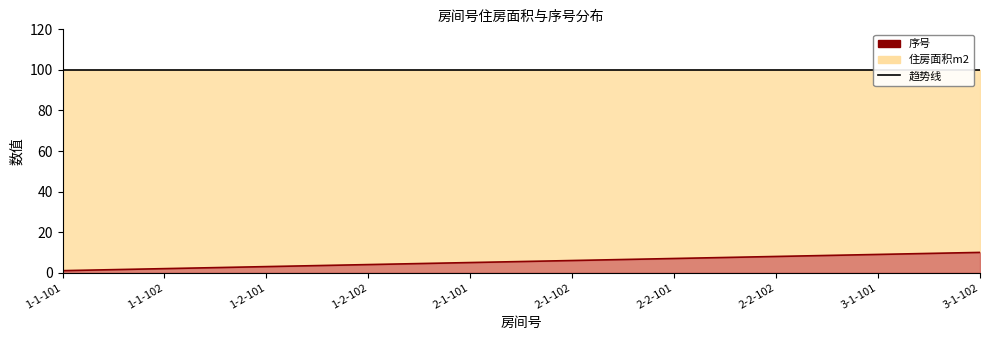

What is the label of the 5th point from the left?

2-1-101